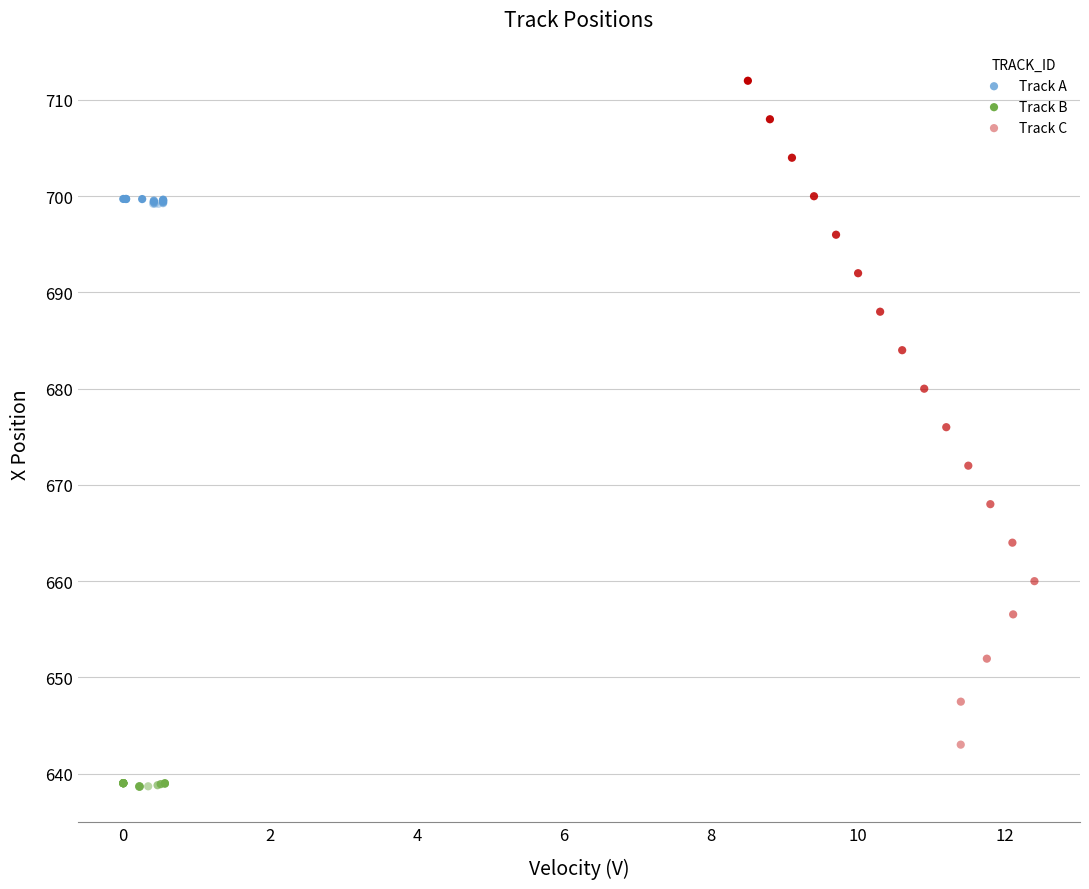

What are all the series names shown in the legend?

Track A, Track B, Track C